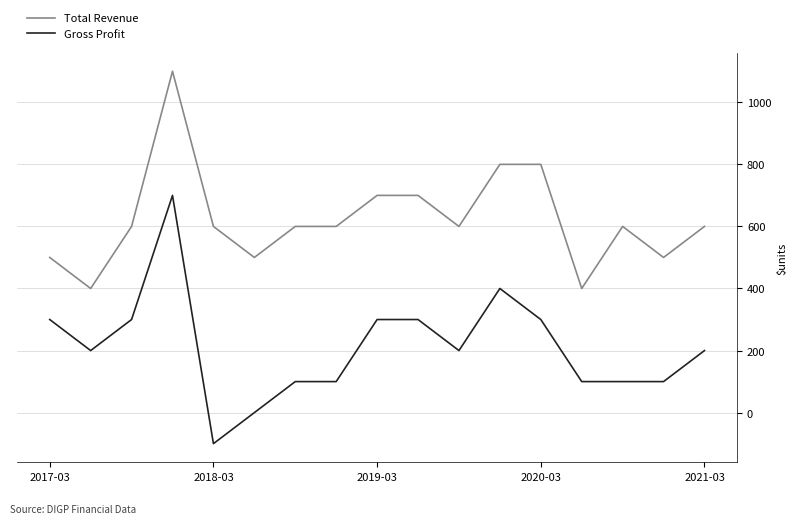

List the series in order of their peak value, highest first.

Total Revenue, Gross Profit